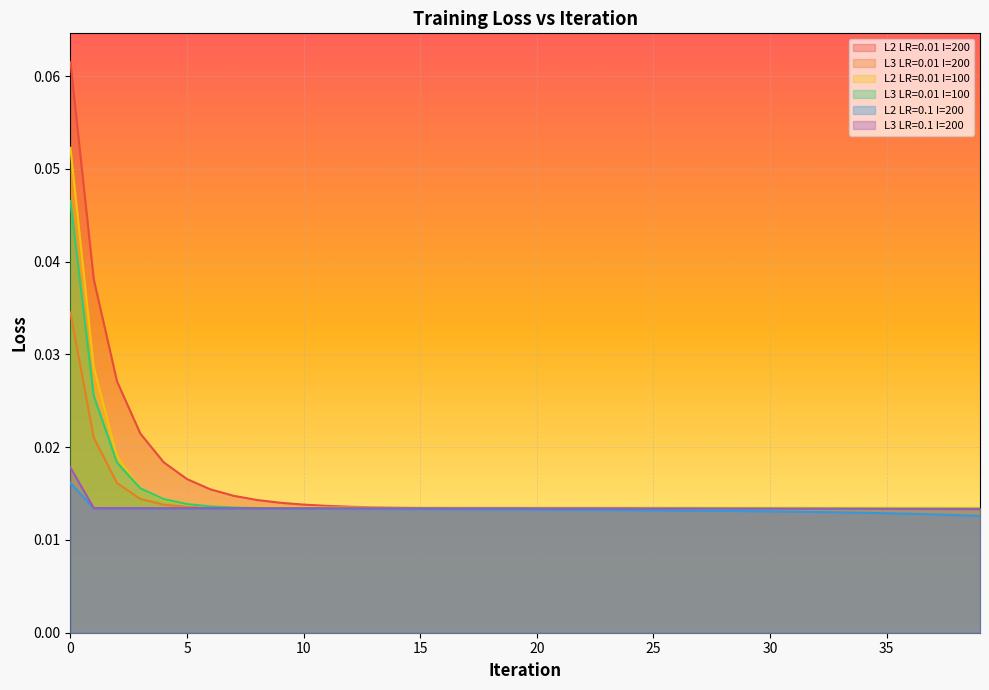

True or false: L2_LR0.01_I100 and L3_LR0.1_I200 intersect in this chart.

False